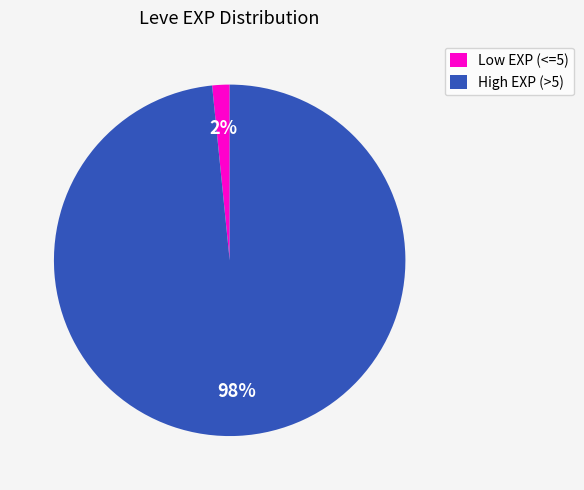

Is Low EXP (<=5) the majority of the pie?

No